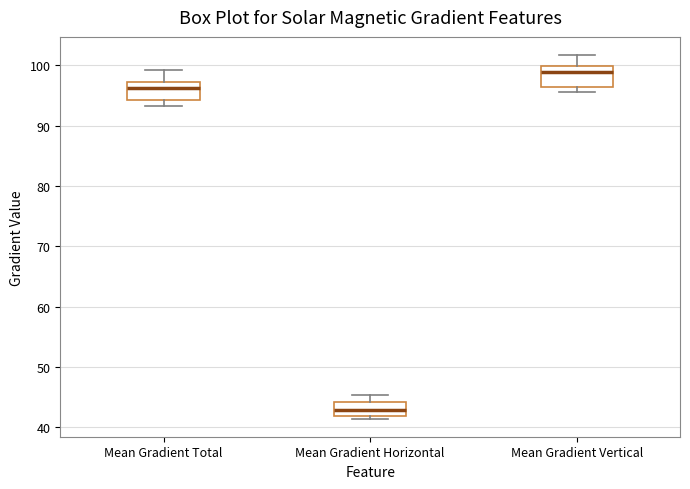

Reading left to right, transcribe this box plot: for each box, give where its median line is, the range the box spans, and where its two whiskers end, as read against the y-axis. The values are not printed on the chart, so give them approximately, as read against the axis.

Mean Gradient Total: median 96, box 94 to 97, whiskers 93 to 99
Mean Gradient Horizontal: median 43, box 42 to 44, whiskers 41 to 45
Mean Gradient Vertical: median 99, box 96 to 100, whiskers 96 (just below the box's lower edge) to 102